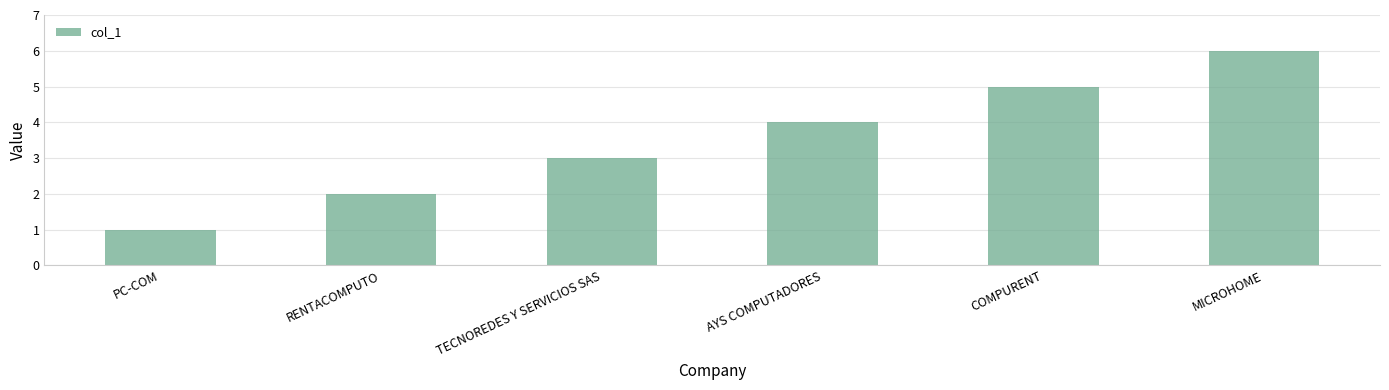

Rank the categories by value from highest to lowest.

MICROHOME, COMPURENT, AYS COMPUTADORES, TECNOREDES Y SERVICIOS SAS, RENTACOMPUTO, PC-COM